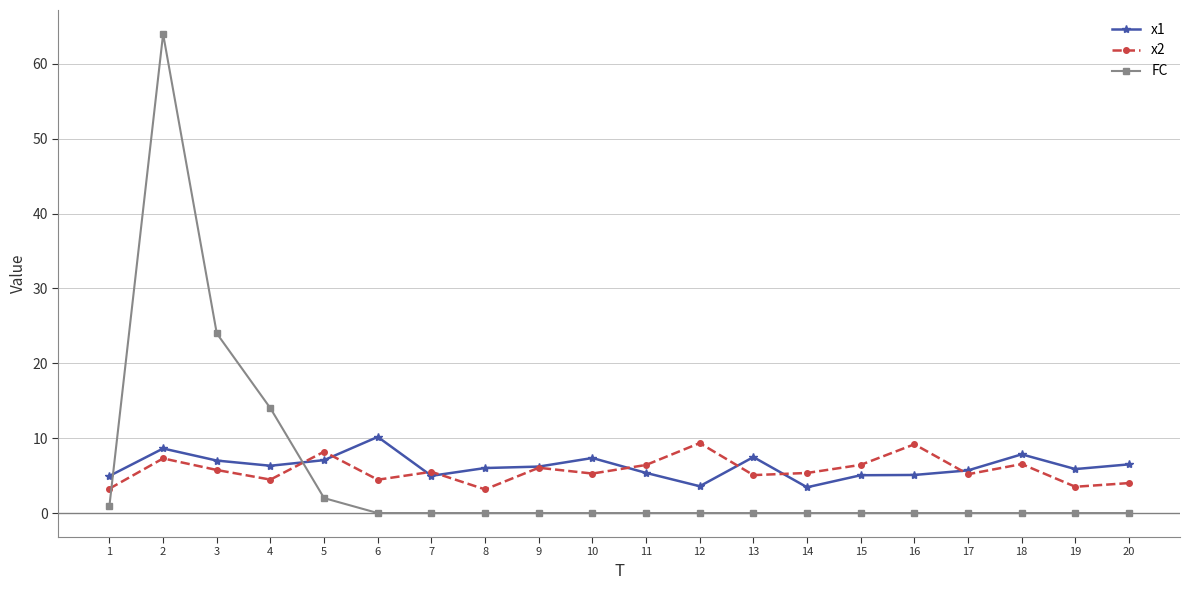

True or false: x1 and x2 cross at least once.

True